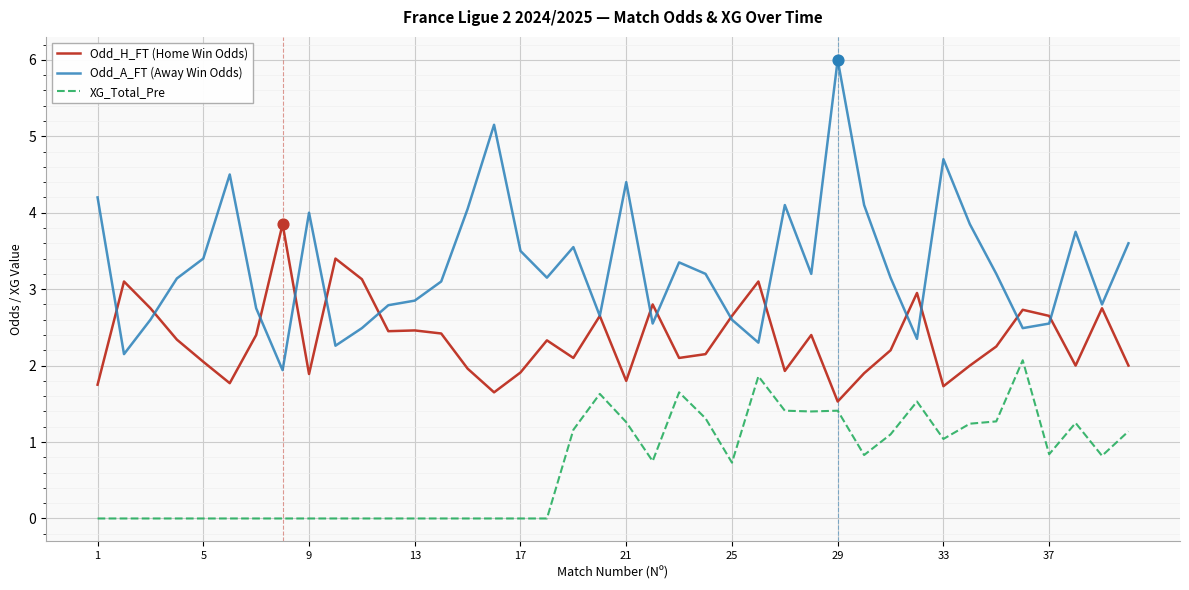

Which series has the largest total across all categories?

Odd_A_FT (Away Win Odds)